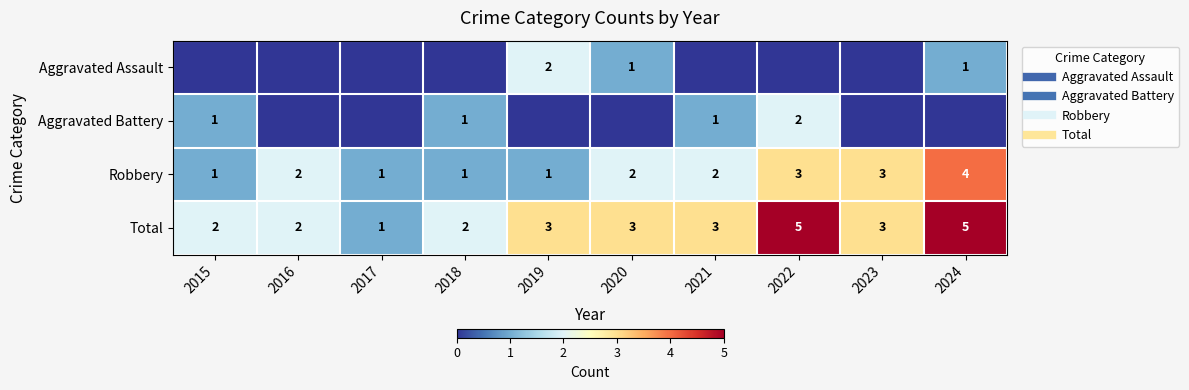

What is the spread (max minus min) of values at 2016?

2